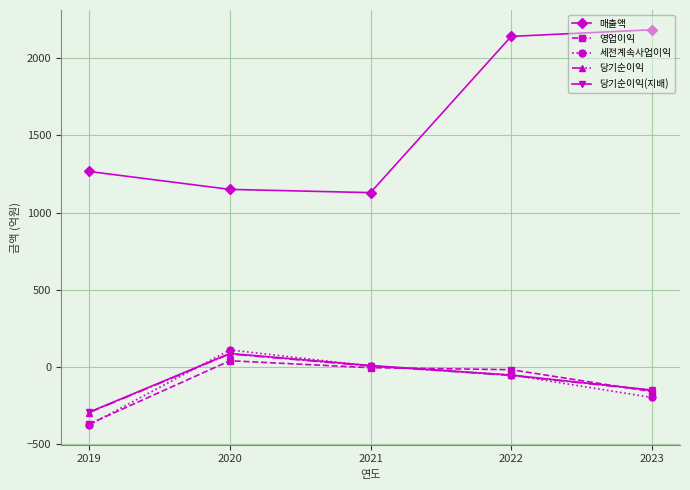

Is the value of 세전계속사업이익 at 2020 greater than the value of 영업이익 at 2022?

Yes